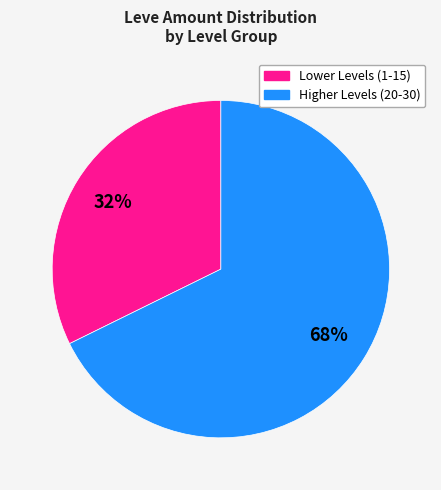

To the nearest percent, what is the average slice percentage?

50%